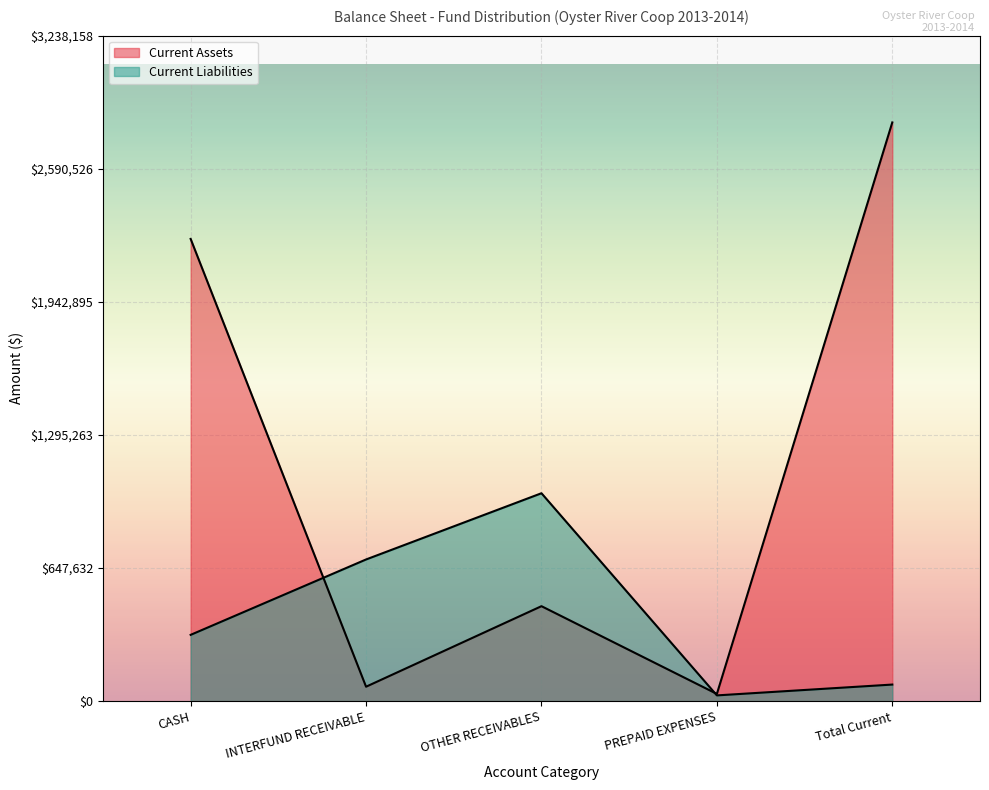

What is the value of the Current Liabilities point at the 3rd from the left?

1011456.5